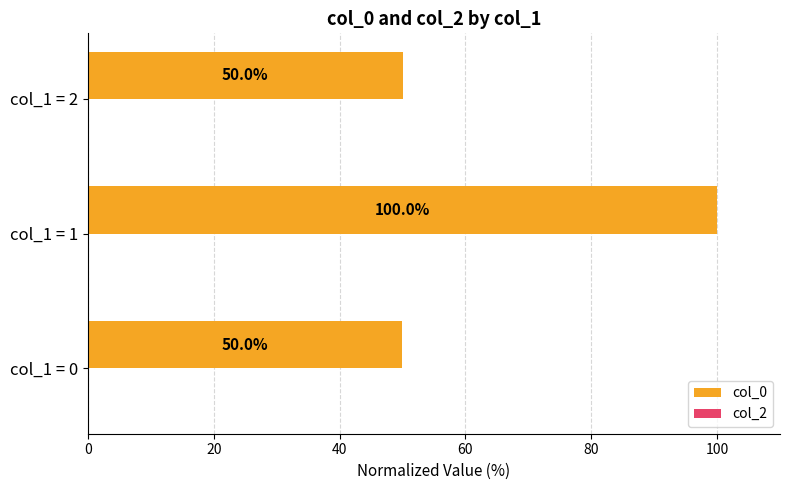

At which label is the value closest to 74?

col_1 = 2